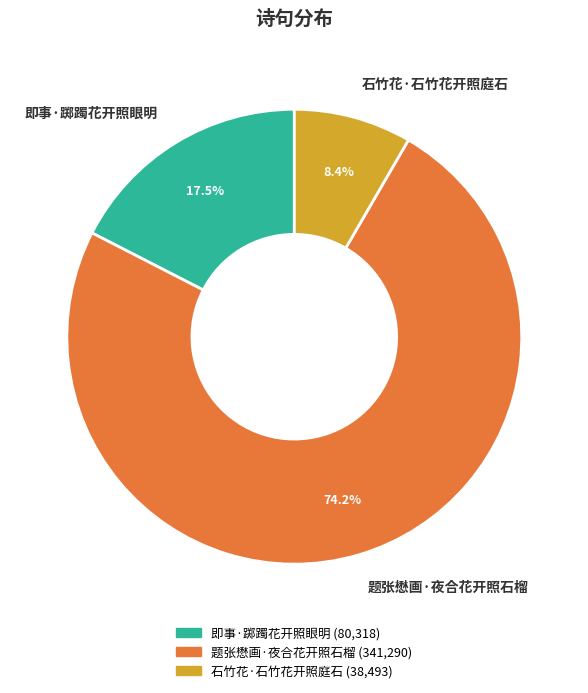

What is the majority slice?

题张懋画·夜合花开照石榴